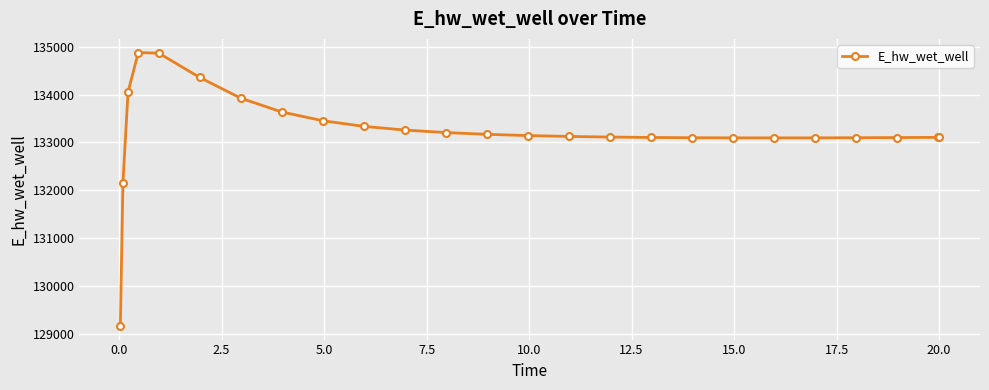

Is this an area chart (filled region under the line)?

No